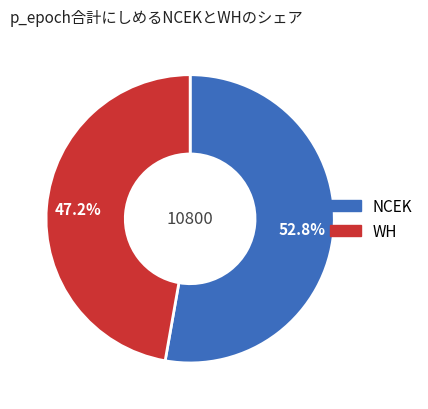

Is there any slice that represents more than half of the pie?

Yes